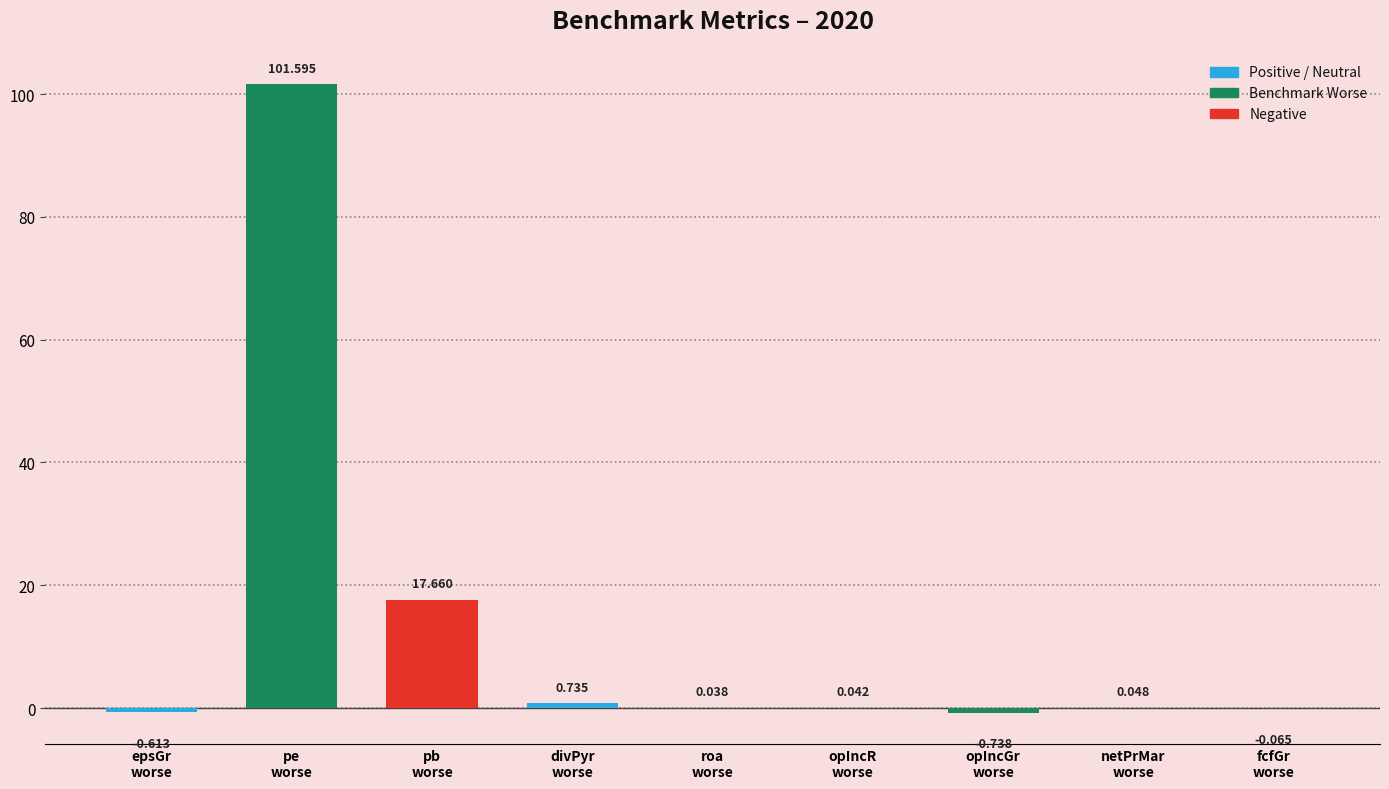

Does the chart contain stacked bars?

No